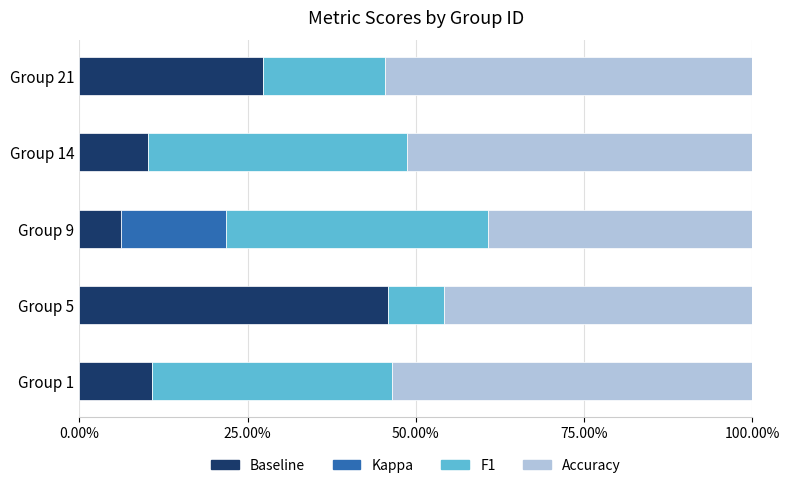

What are all the series names shown in the legend?

Baseline, Kappa, F1, Accuracy